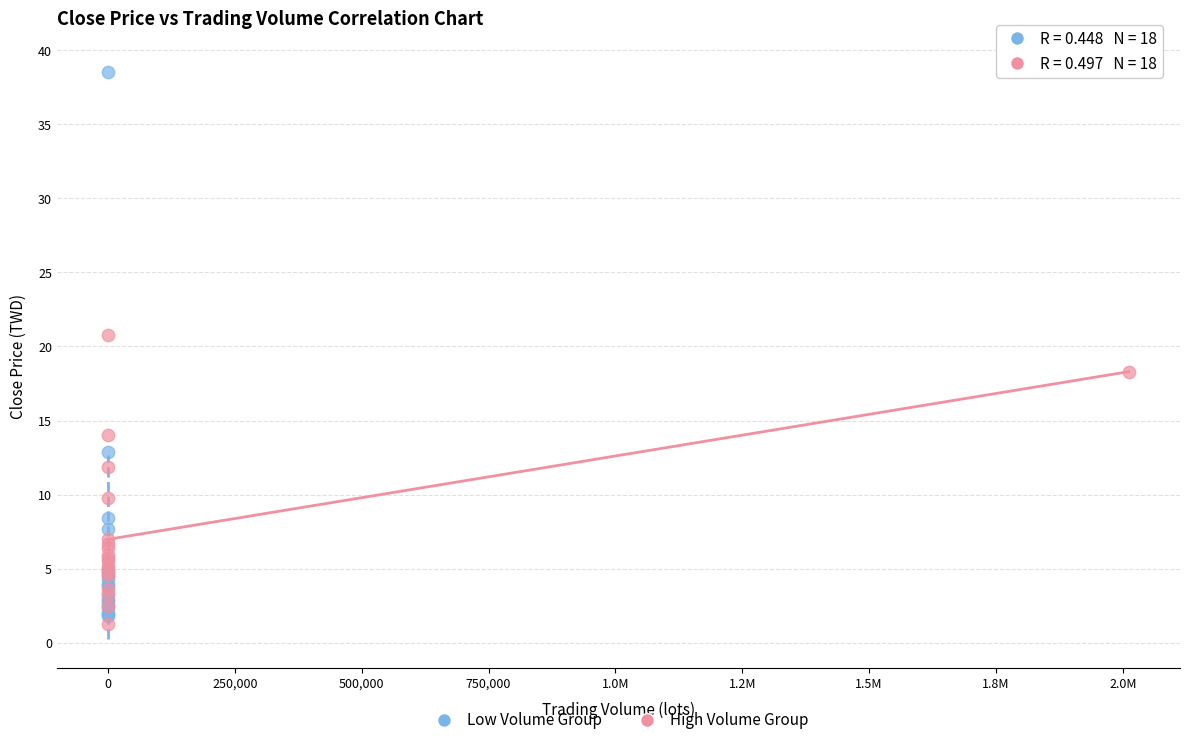

Which series reaches the minimum Y coordinate?

High Volume Group